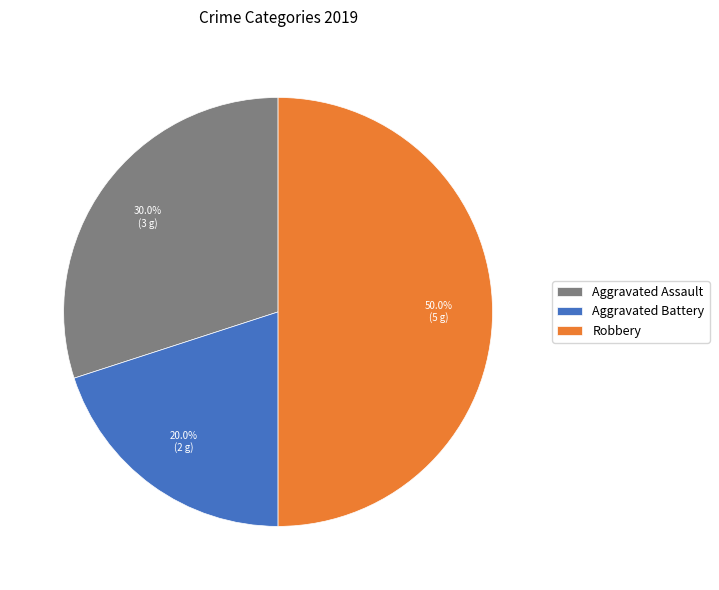

To the nearest percent, what is the combined percentage of Aggravated Battery and Aggravated Assault?

50%